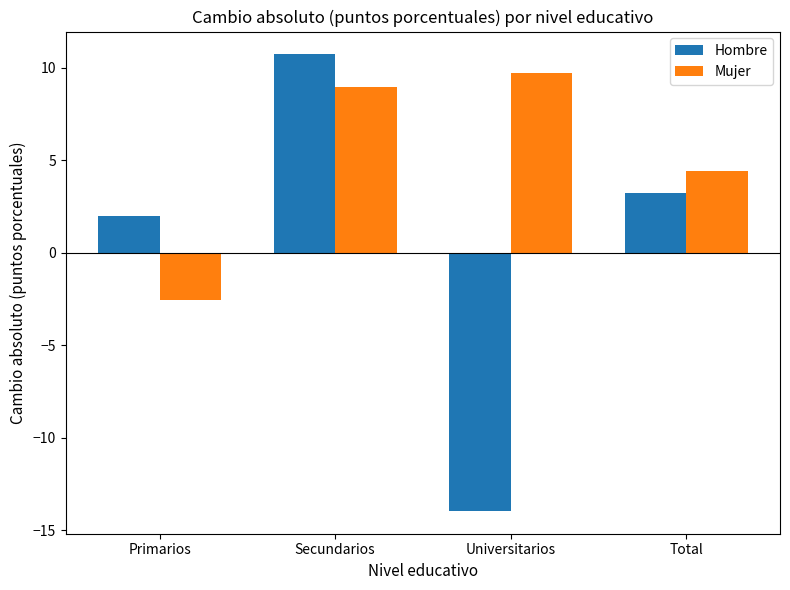

What is the label of the 2nd bar from the right?

Universitarios